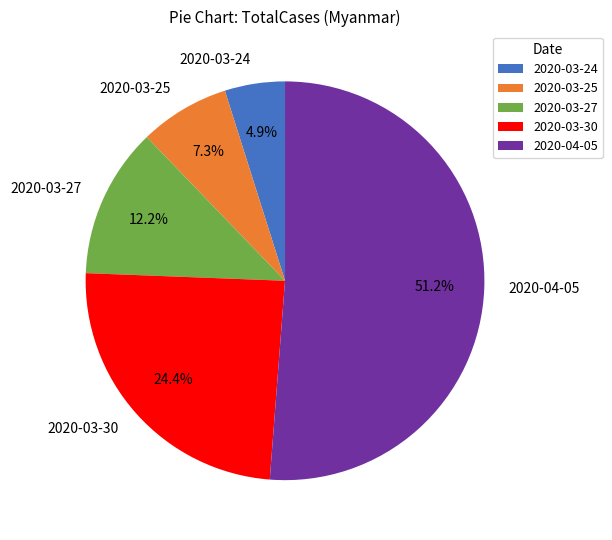

Combined, what portion of the pie is 2020-04-05 and 2020-03-25?

58.5%